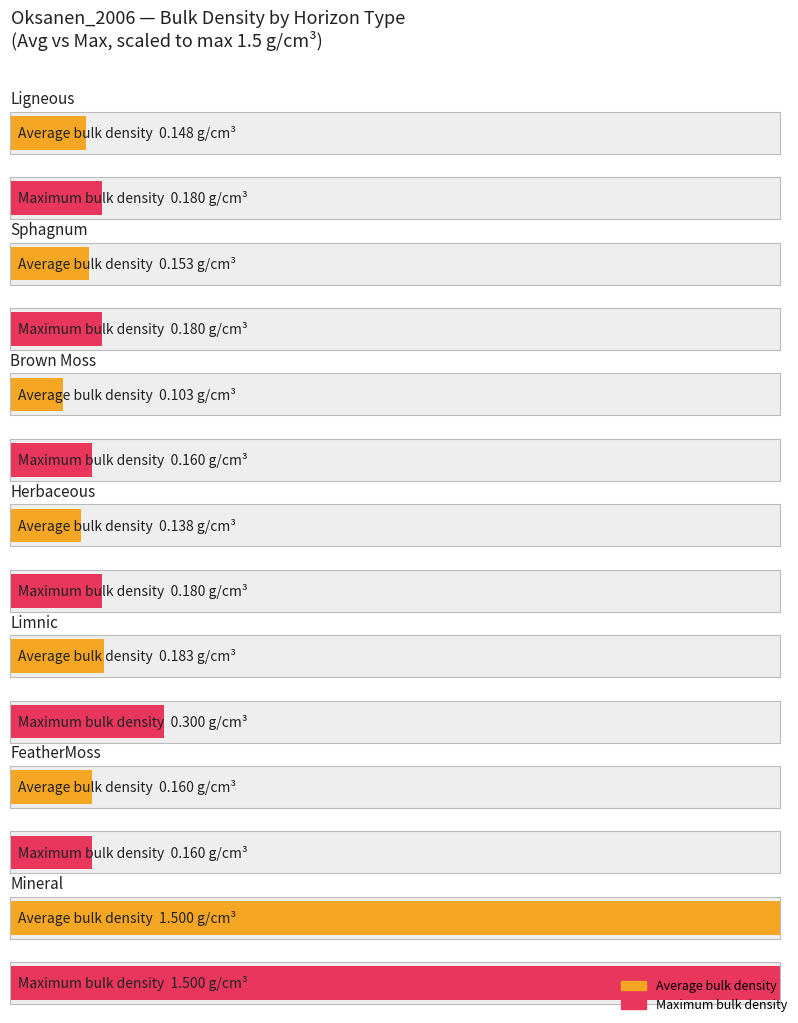

Is it true that Average lyr_bd_samp equals 0.0 at 2?

False